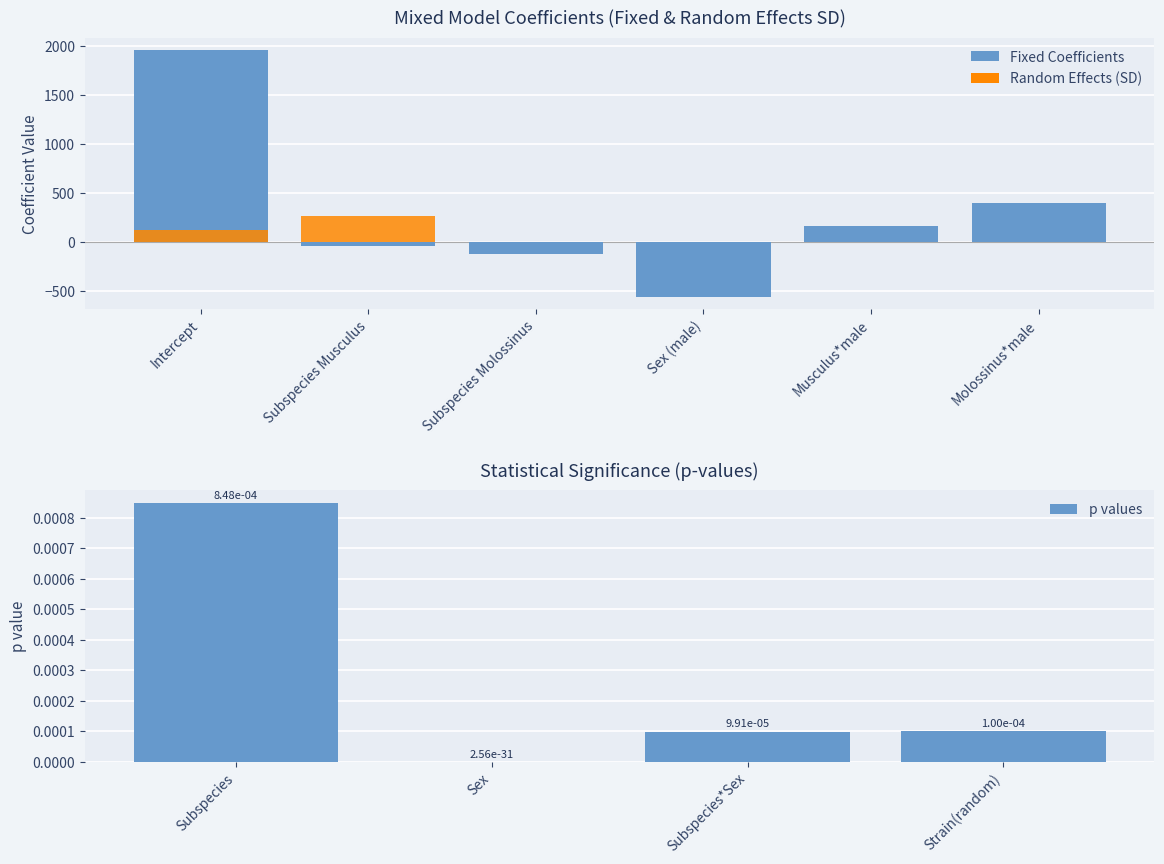

True or false: the data shows -558.0 at Sex (male).

True